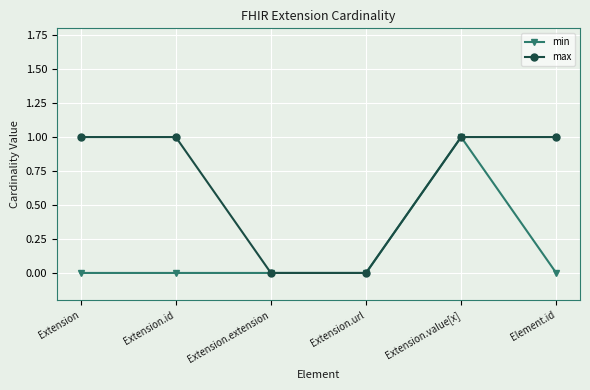

True or false: min has more than 0 points higher than both neighbors.

True